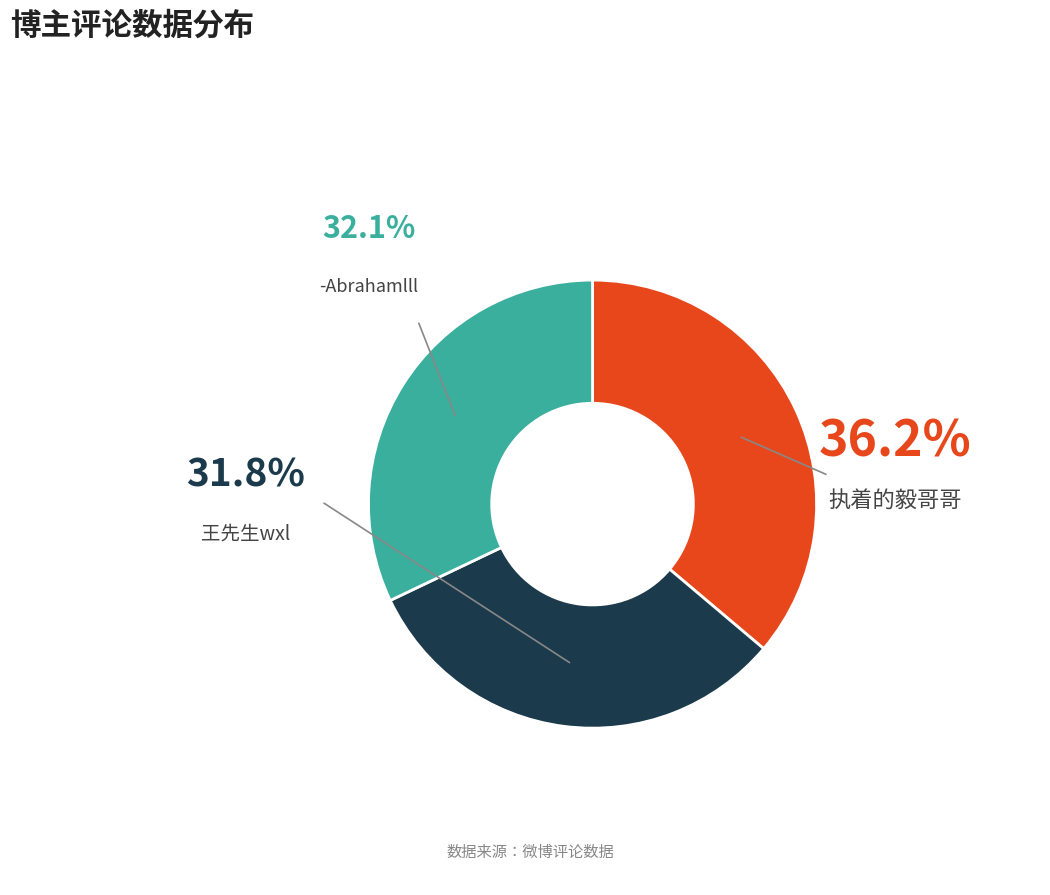

How many segments does this pie chart have?

3